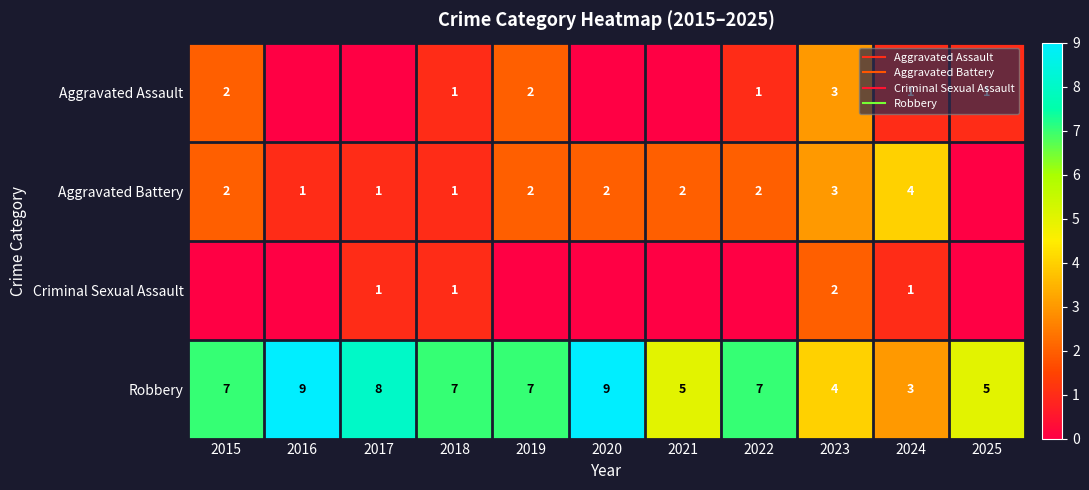

True or false: Criminal Sexual Assault has a value of 1 at 2024.

False